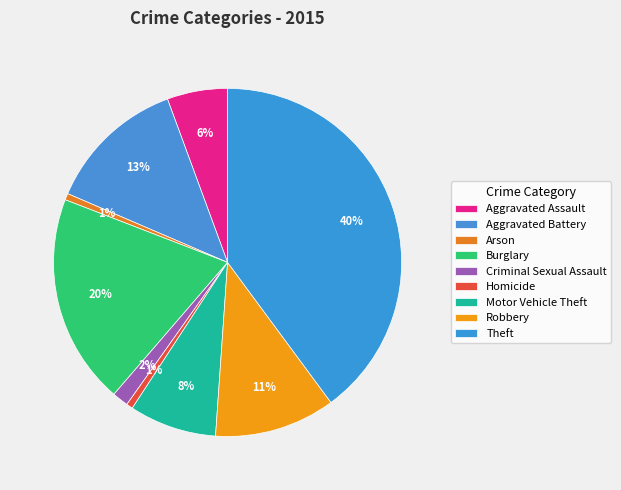

To the nearest percent, what is the difference between the Theft and Robbery slice percentages?

29%